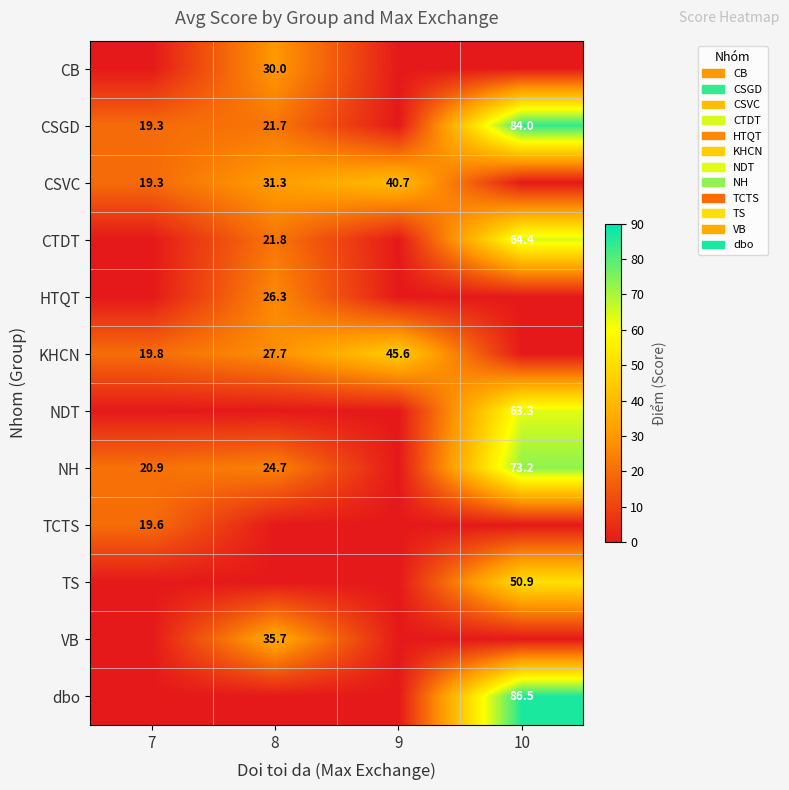

Is it true that NH equals 42.3 at 10?

False